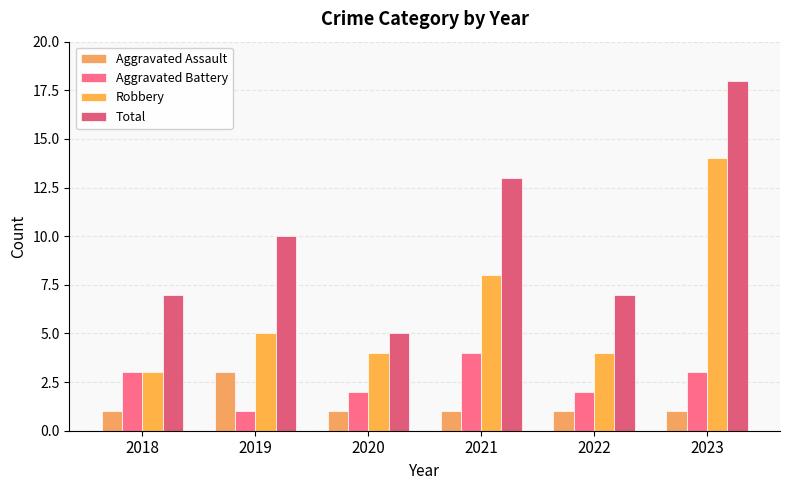

At which label does Aggravated Battery reach its minimum?

2019